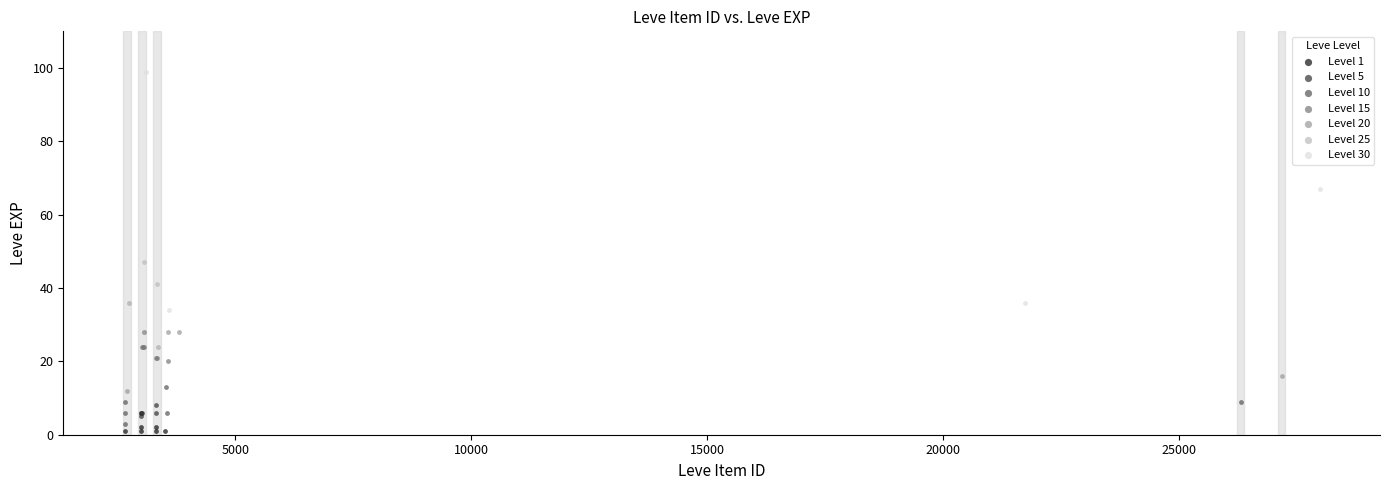

Which series contains the highest Y value?

Level 30